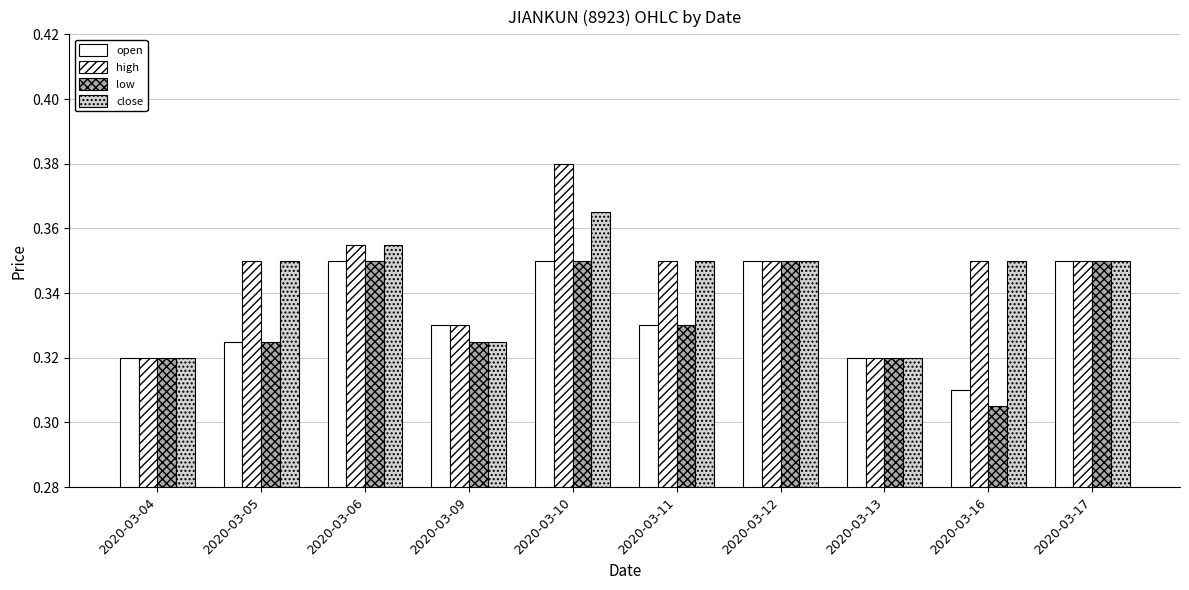

Are the bars horizontal?

No